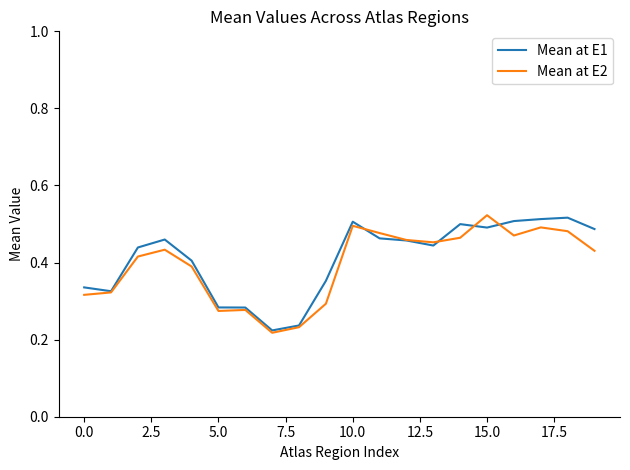

How many series are shown in this chart?

2